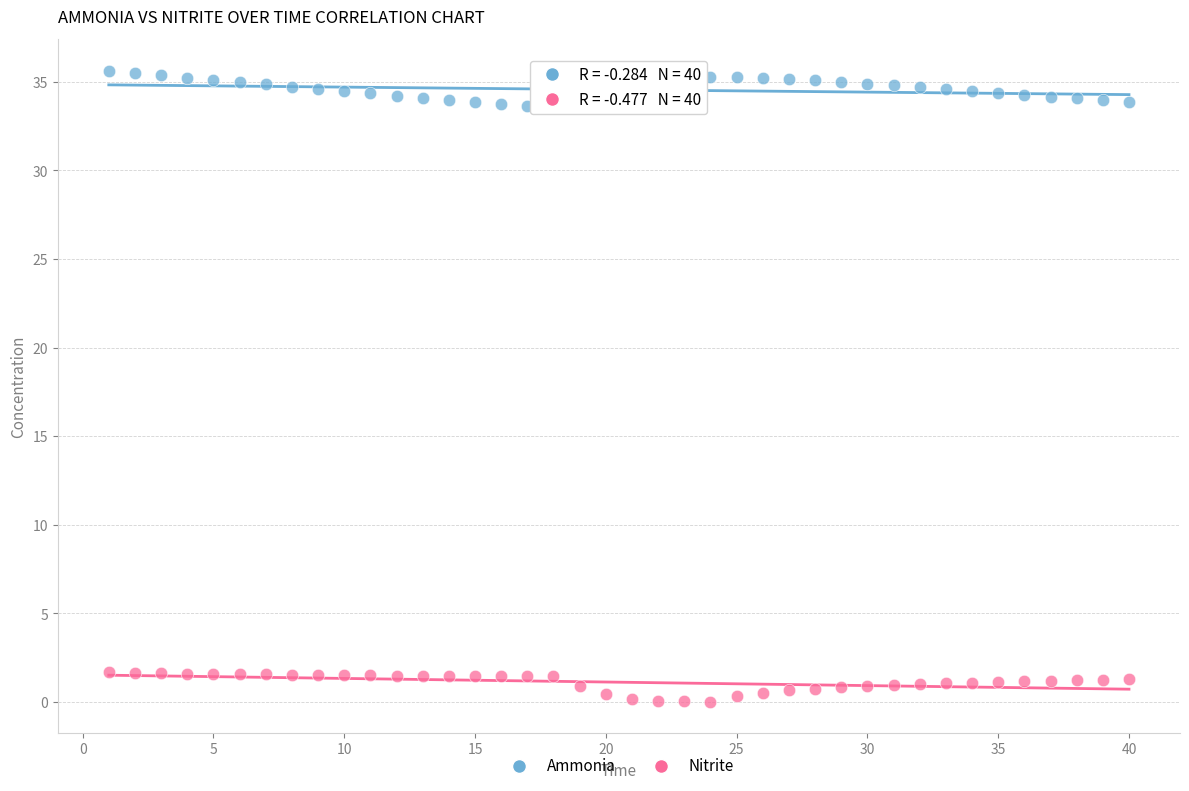

Across all data points, what is the range of X values (max minus min)?

39.0